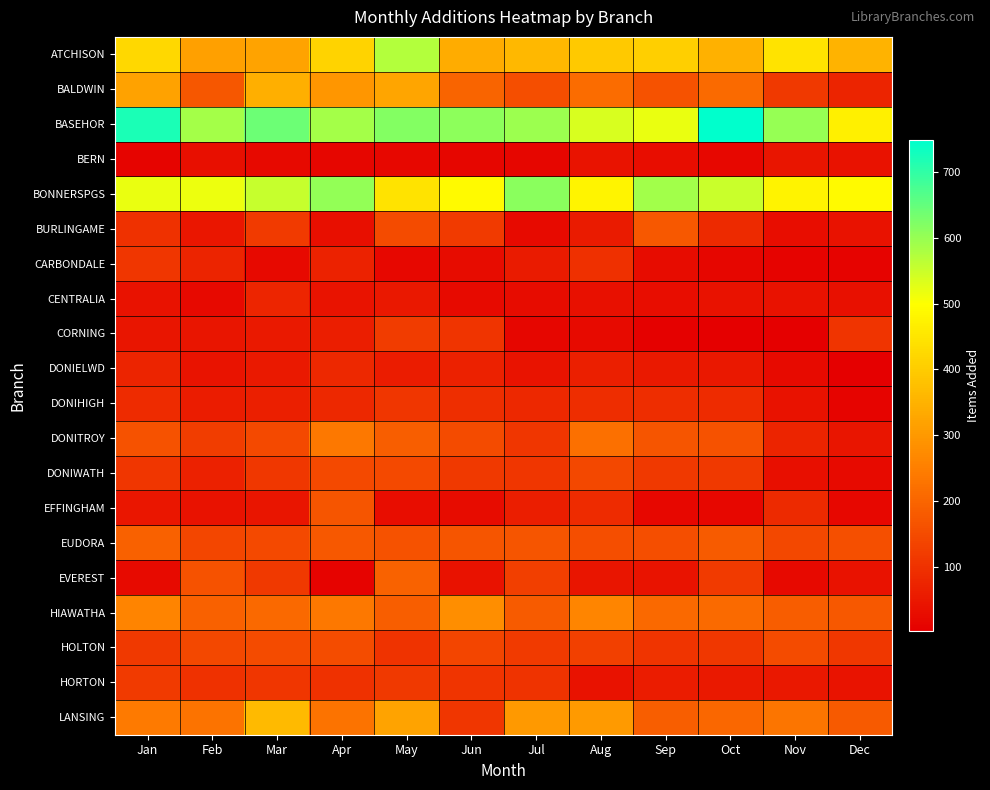

What is the greatest value displayed?

748